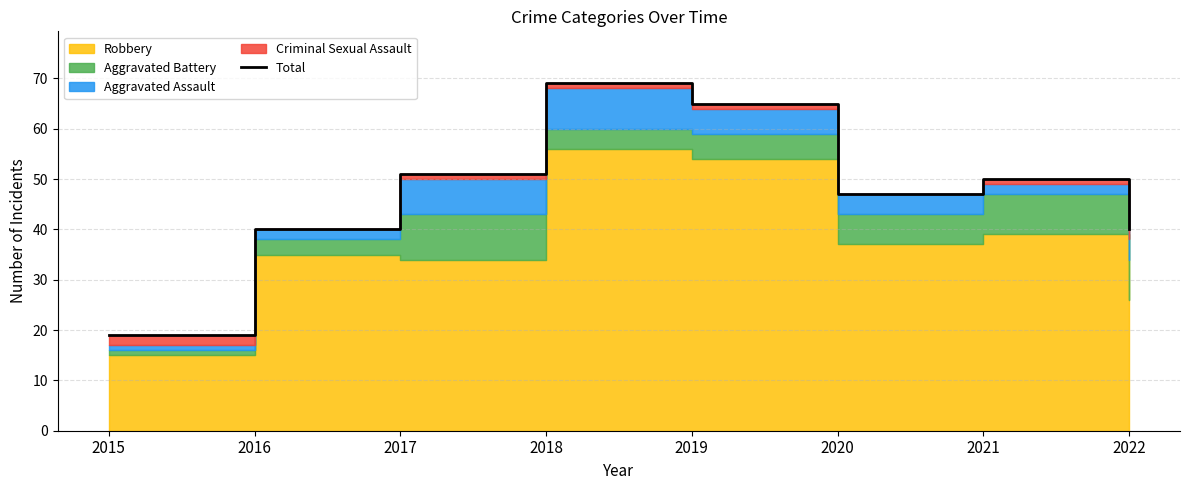

Rank the categories by value from lowest to highest.

2015, 2016, 2022, 2020, 2021, 2017, 2019, 2018